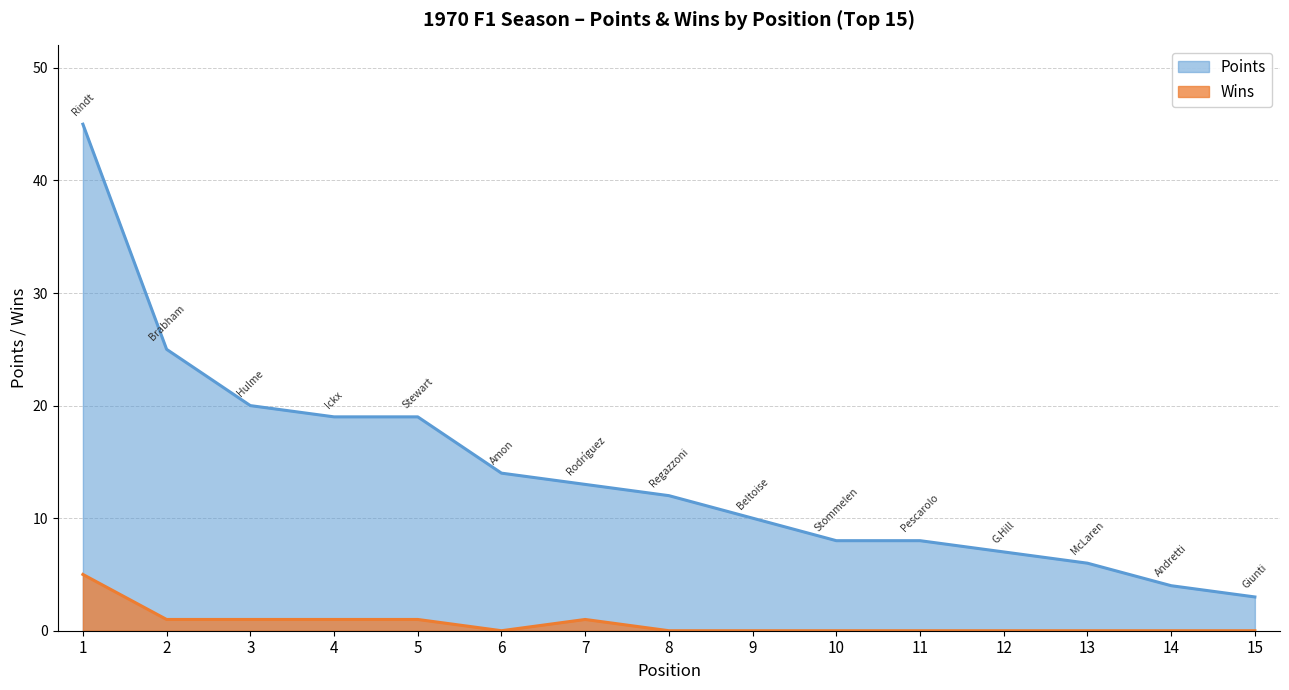

How many Wins values are between 0 and 1?

14